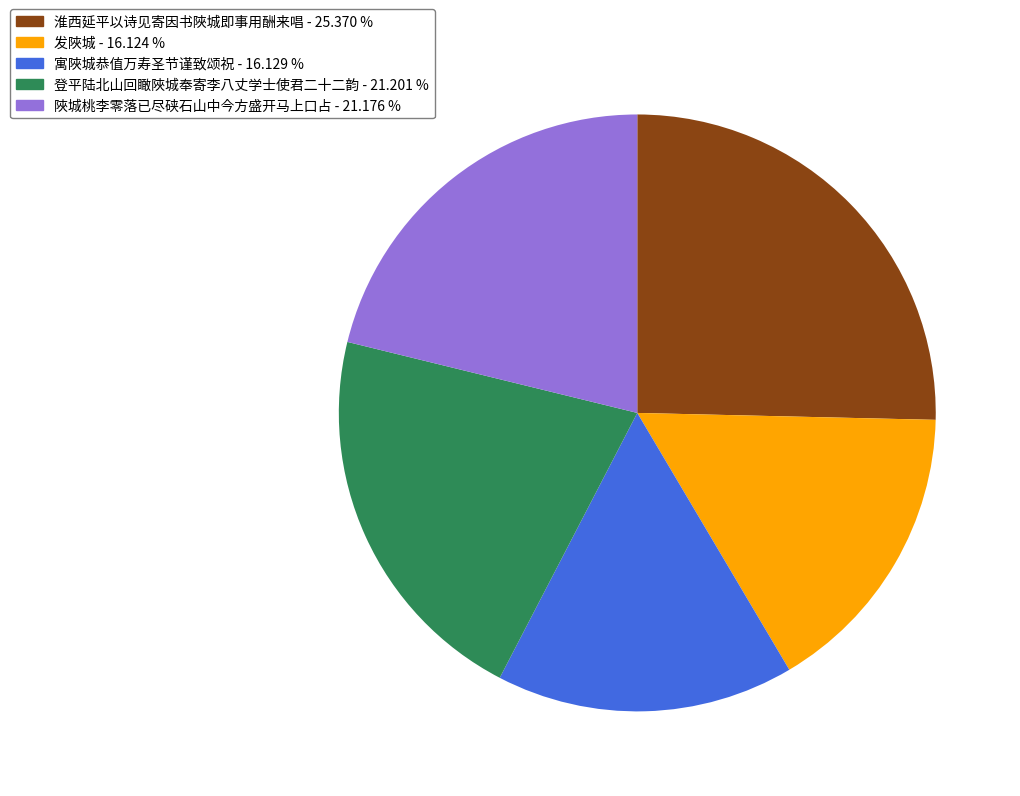

Which slice is the largest?

淮西延平以诗见寄因书陜城即事用酬来唱